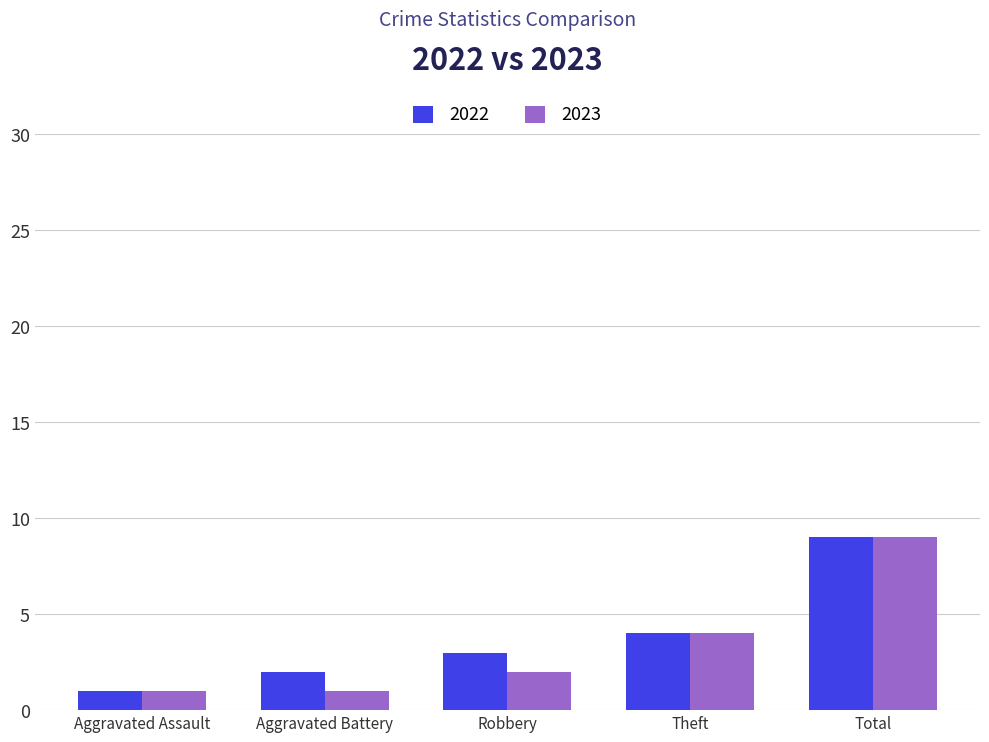

What is the average value of the 2022 series?

4